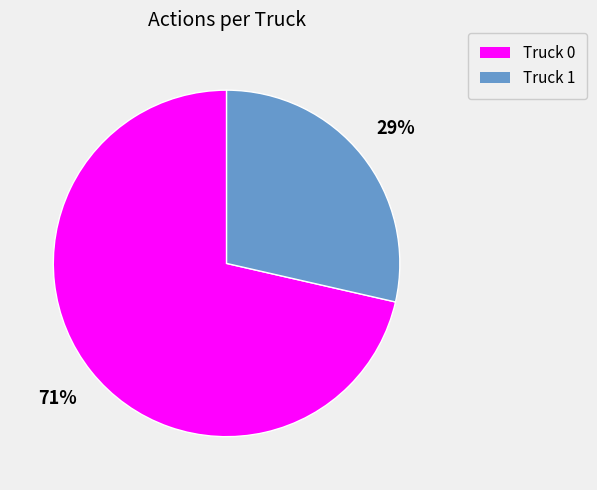

To the nearest percent, what percentage of the pie is Truck 0?

71%